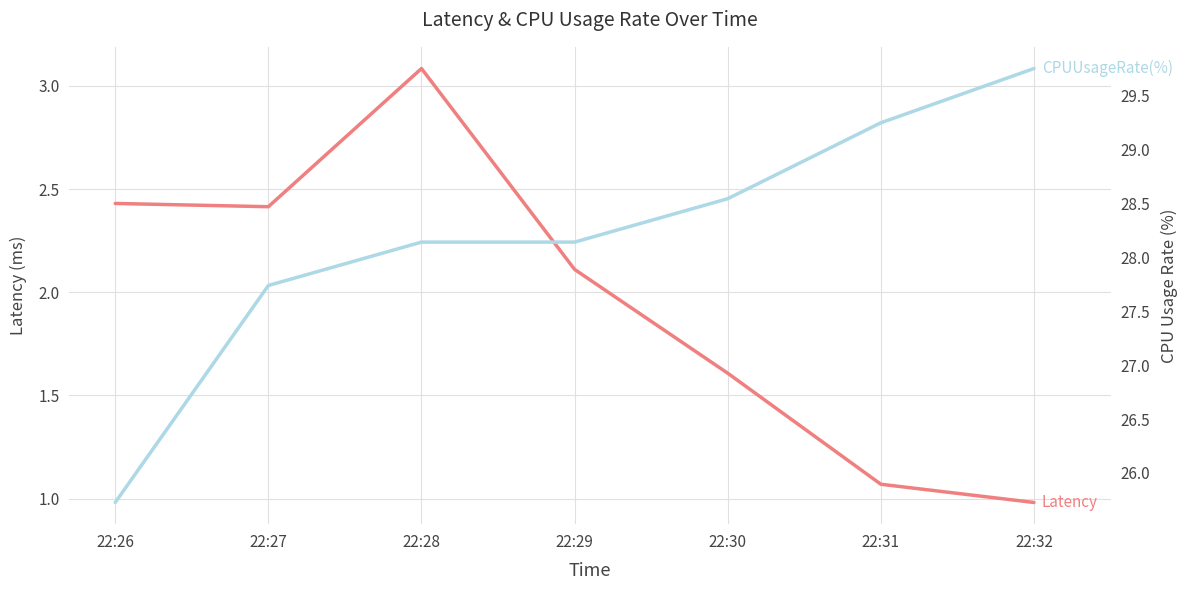

How many data points does each series have?

7